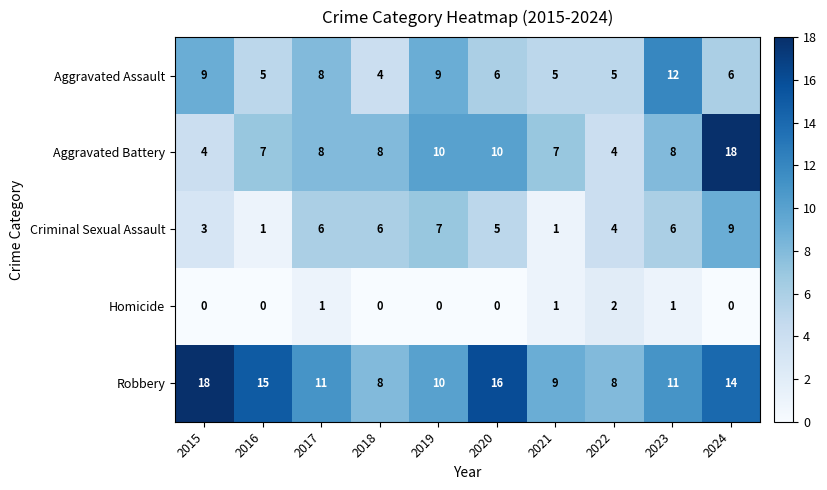

What is the total value across all series at 2024?

47